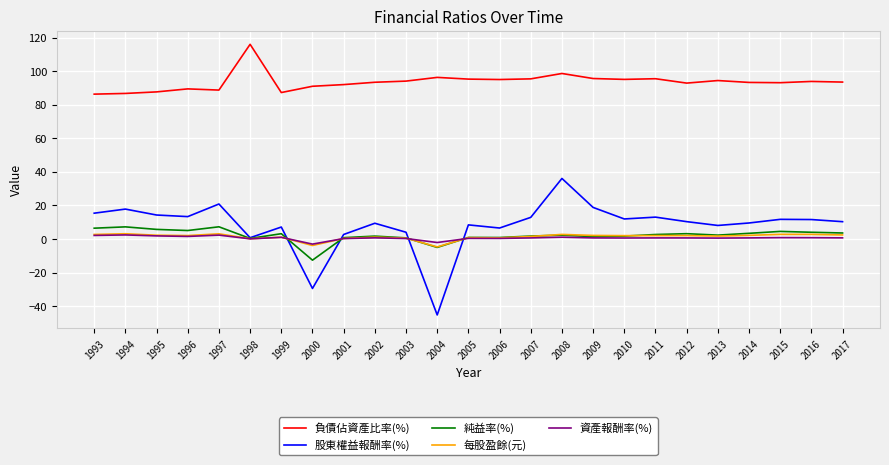

True or false: 負債佔資產比率(%) and 每股盈餘(元) intersect in this chart.

False